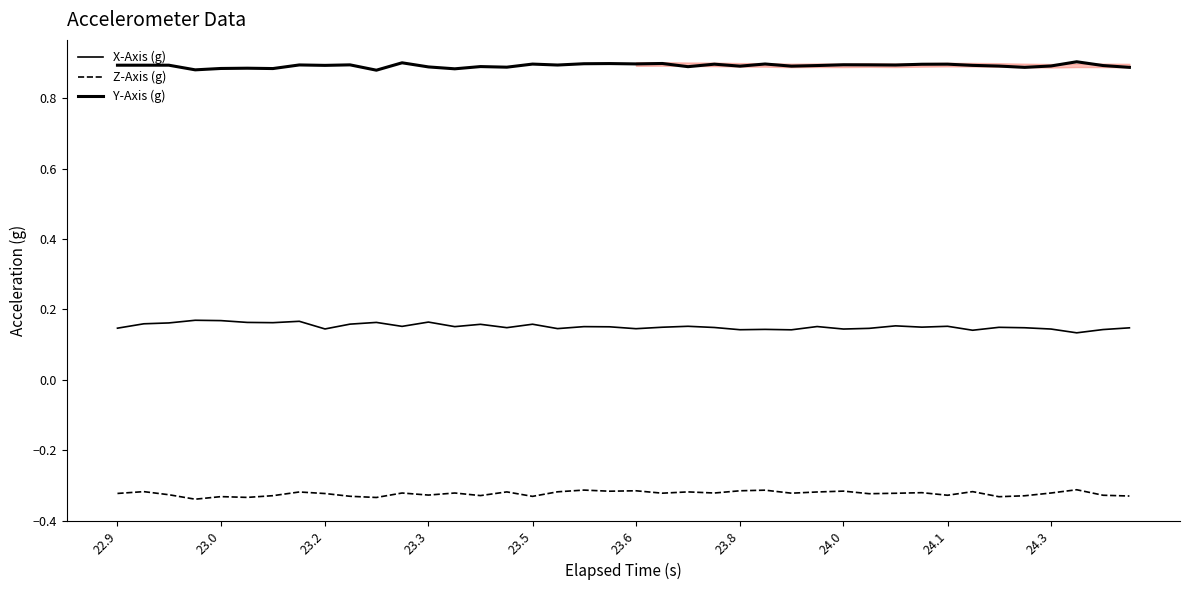

Is this an area chart (filled region under the line)?

Yes